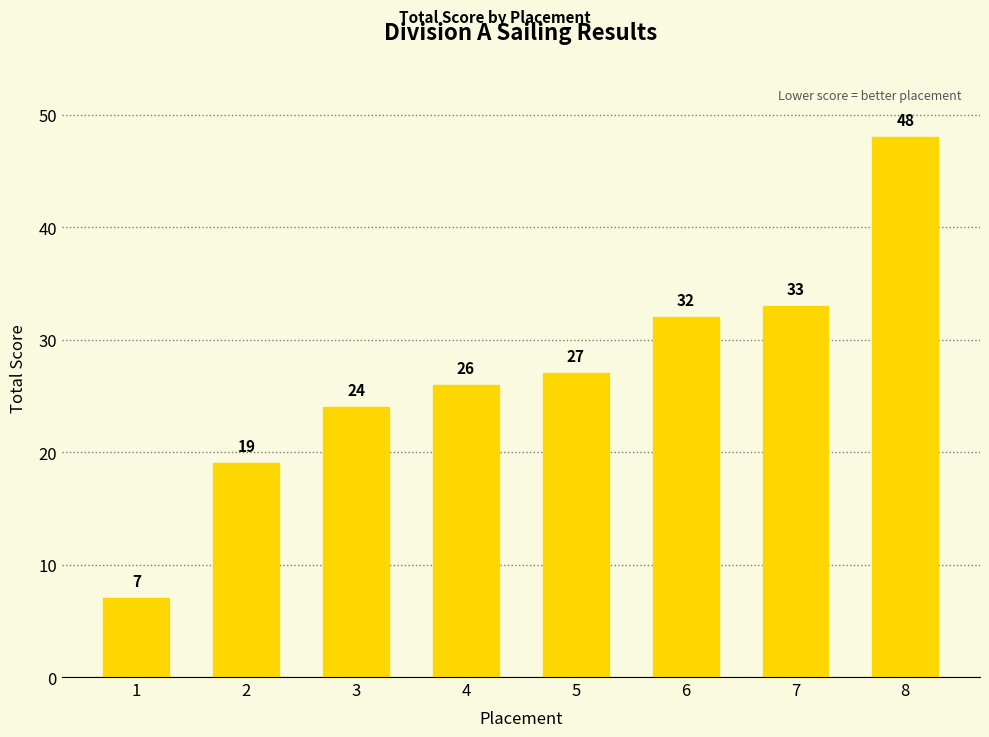

Reading left to right, what are all the values shown in this chart?

7	19	24	26	27	32	33	48